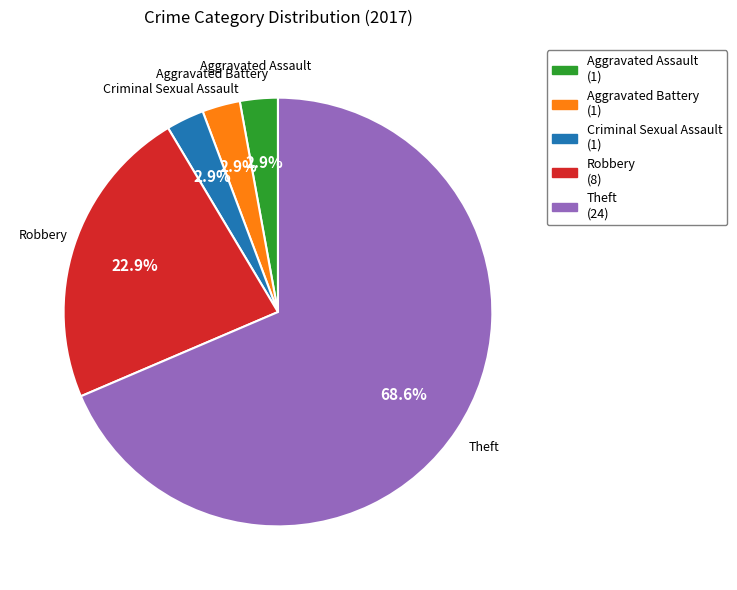

Which slice is the largest?

Theft